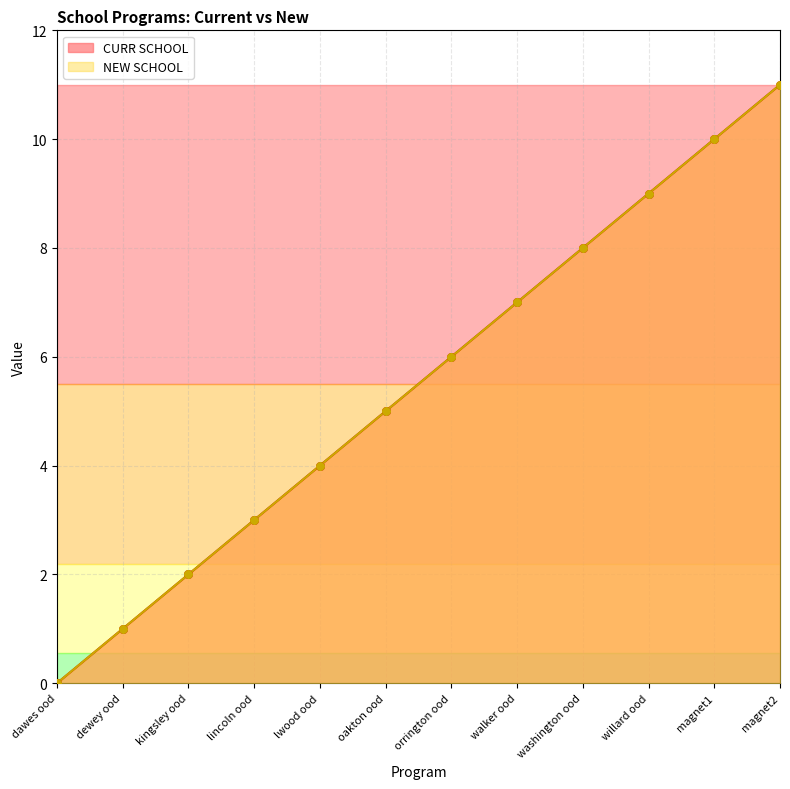

At how many categories does at least one series exceed 5?

6